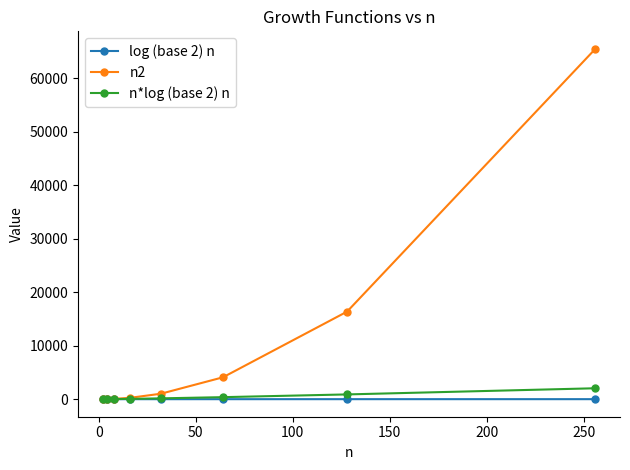

Which series has the largest total across all categories?

n2